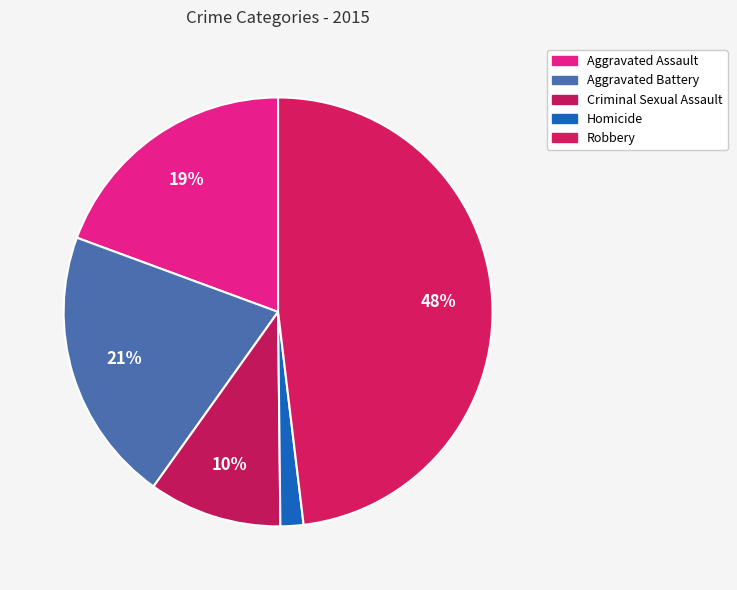

Combined, do Criminal Sexual Assault and Aggravated Assault account for over 50%?

No